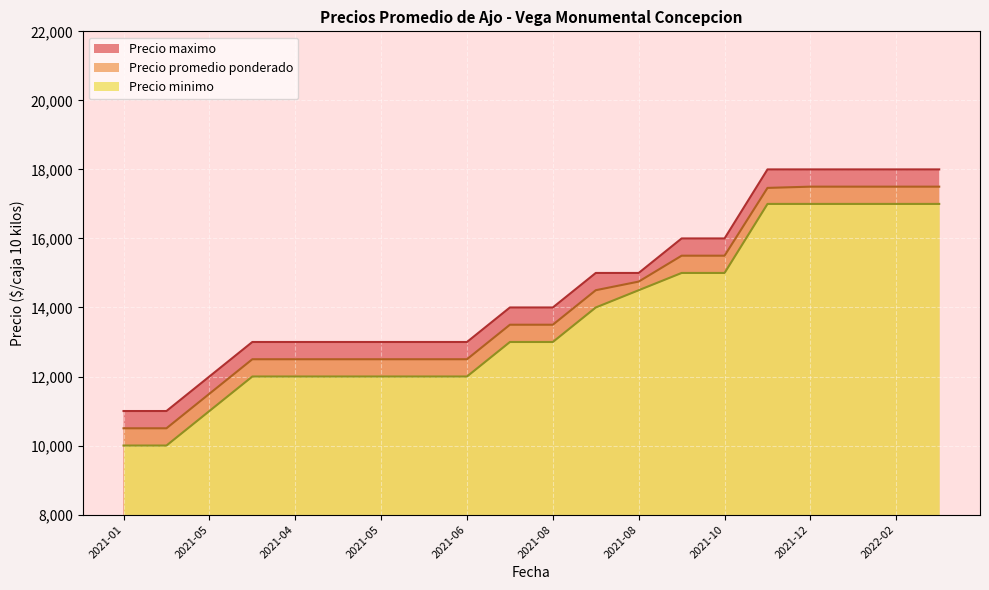

Which category has the lowest value in the Precio promedio ponderado series?

2021-01